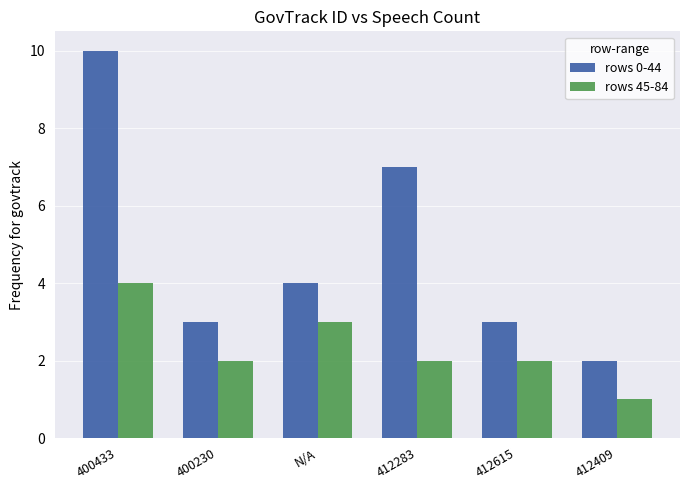

Which series has the largest total across all categories?

rows 0-44